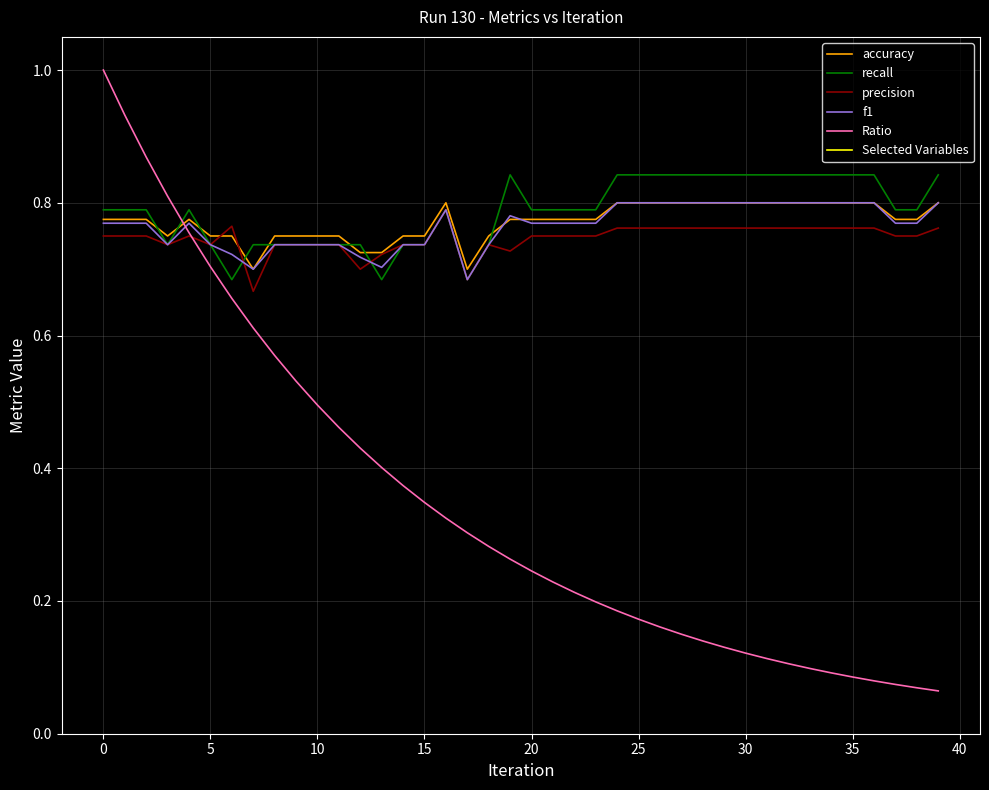

What are all the series names shown in the legend?

accuracy, recall, precision, f1, Ratio, Selected Variables